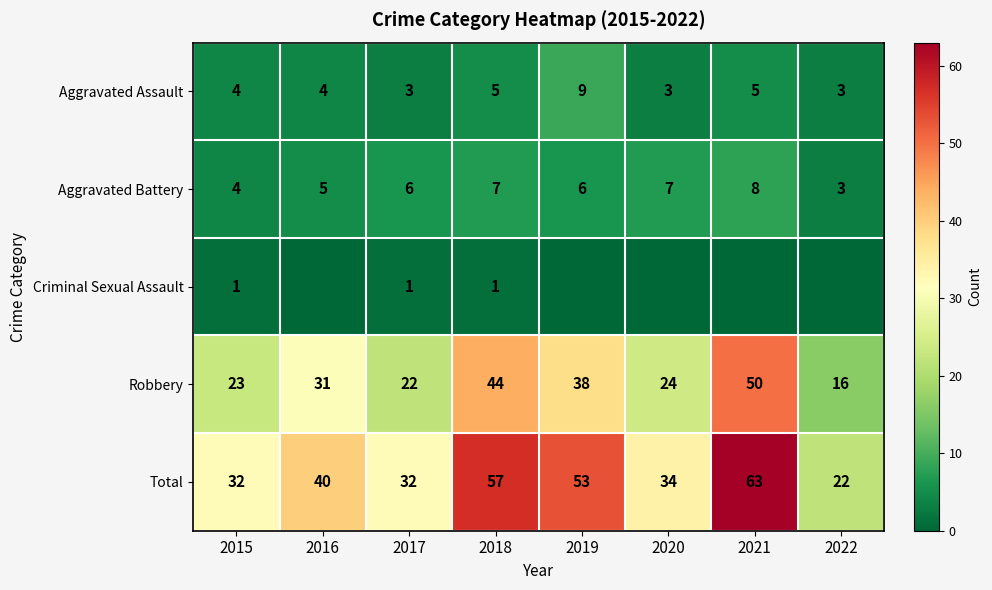

Is the value of Aggravated Battery at 2016 greater than the value of Robbery at 2018?

No